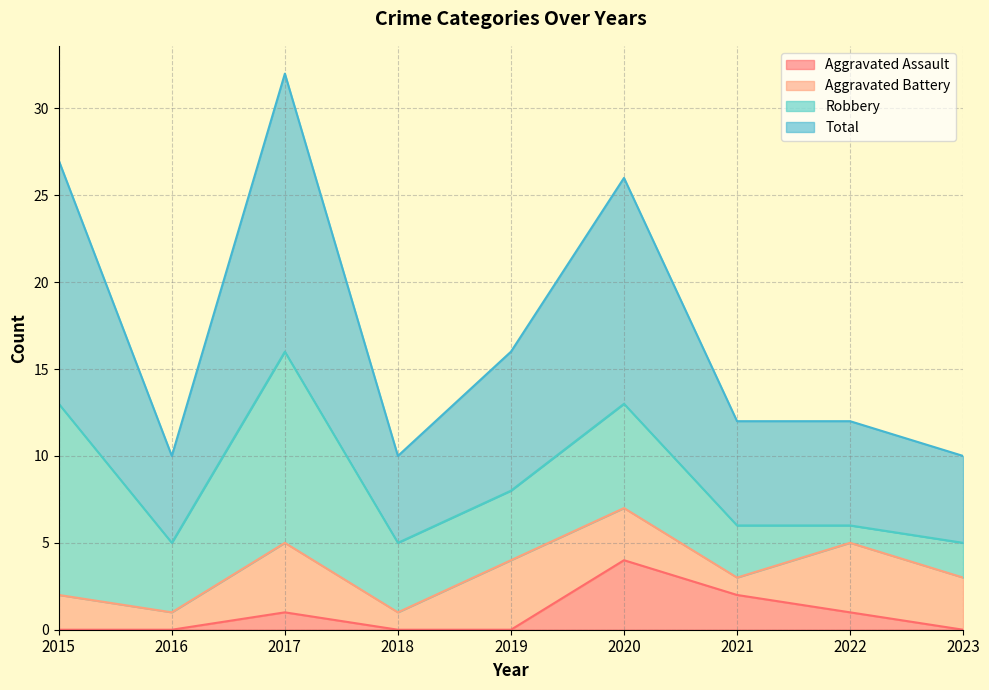

True or false: Aggravated Assault and Total cross at least once.

False